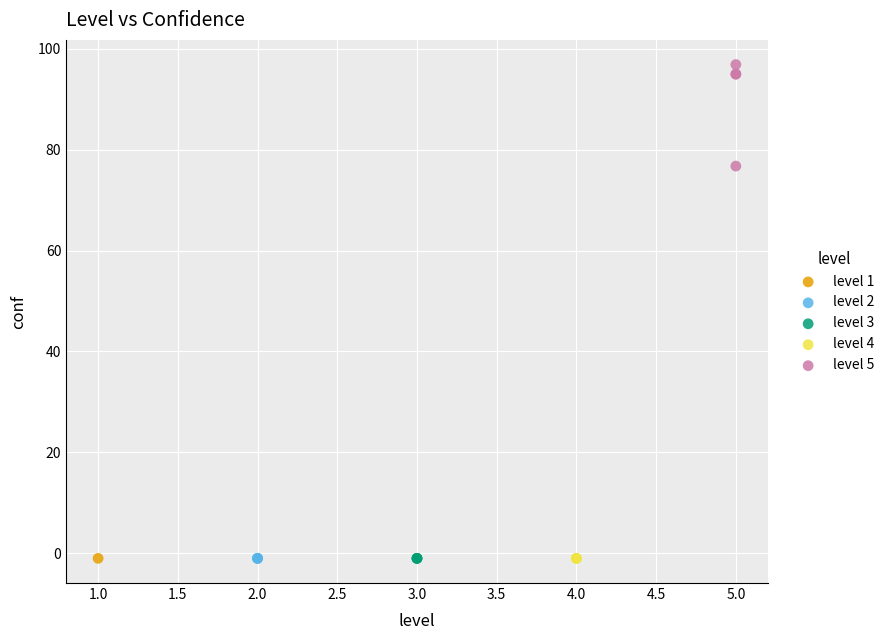

What are all the series names shown in the legend?

level 1, level 2, level 3, level 4, level 5